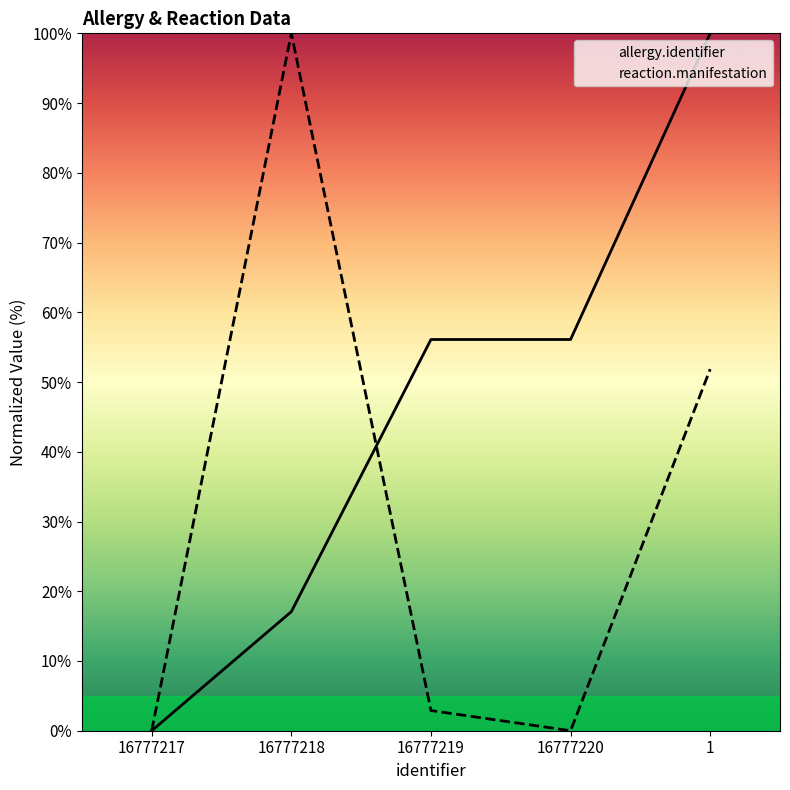

Which category has the lowest value in the reaction.manifestation series?

16777217